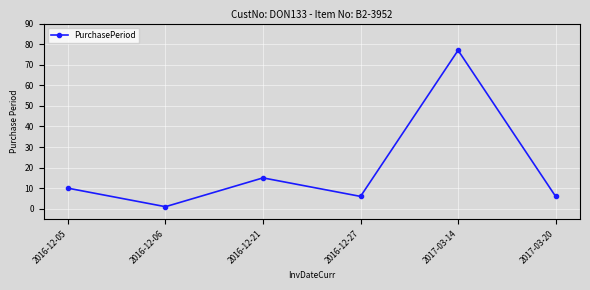

What is the label of the 6th point from the left?

2017-03-20